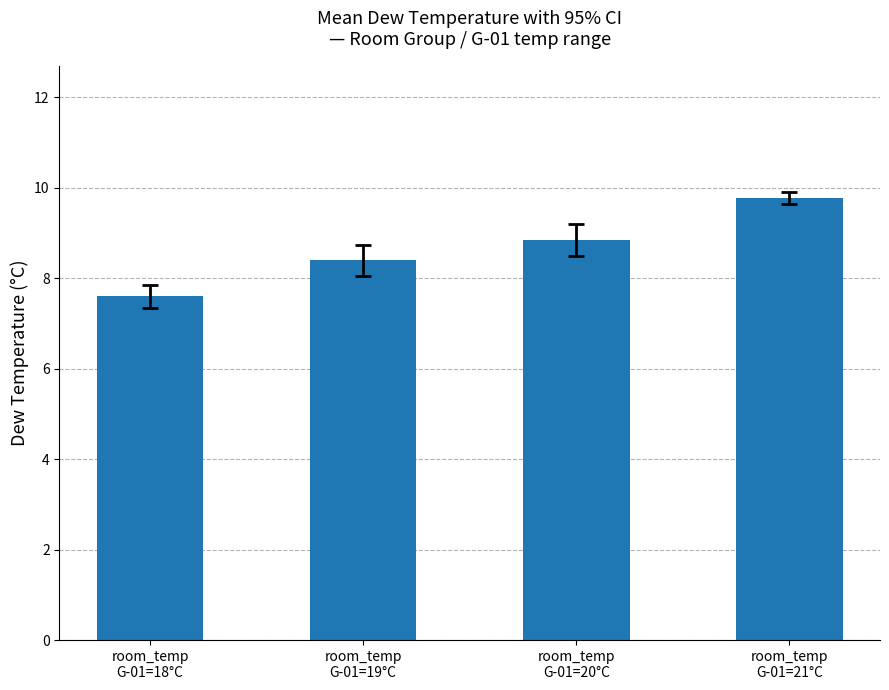

The value at room_temp
G-01=21°C is 9.8. True or false?

True